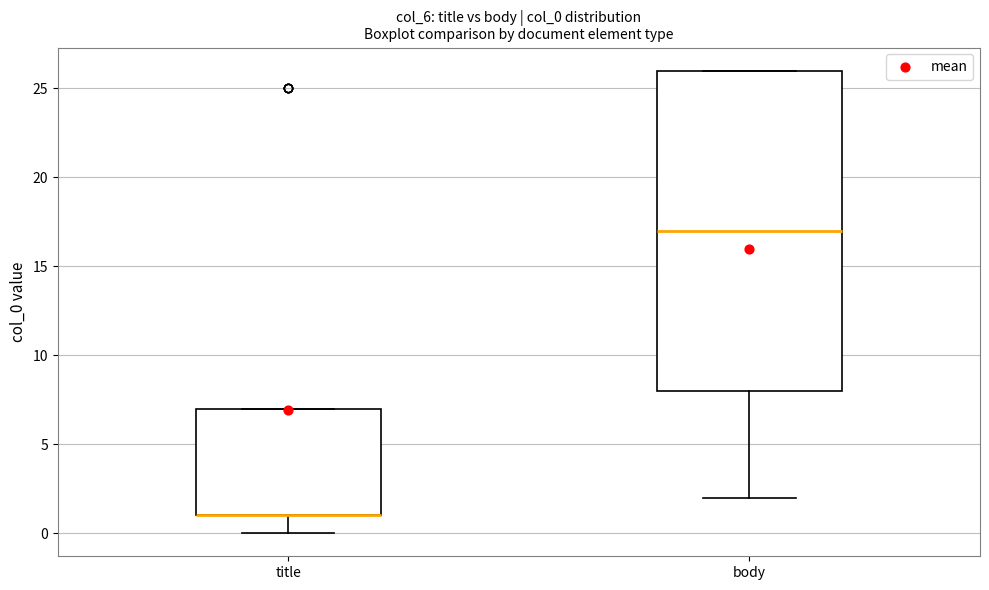

Reading left to right, read every box against the y-axis: the position of its median line, the range the box covers, and the ends of its whiskers. The values are not printed on the chart, so give them approximately, as read against the axis.

title: median 1 (drawn on the box's lower edge), box 1 to 7, whiskers 0 to 7
body: median 17, box 8 to 26, whiskers 2 to 26